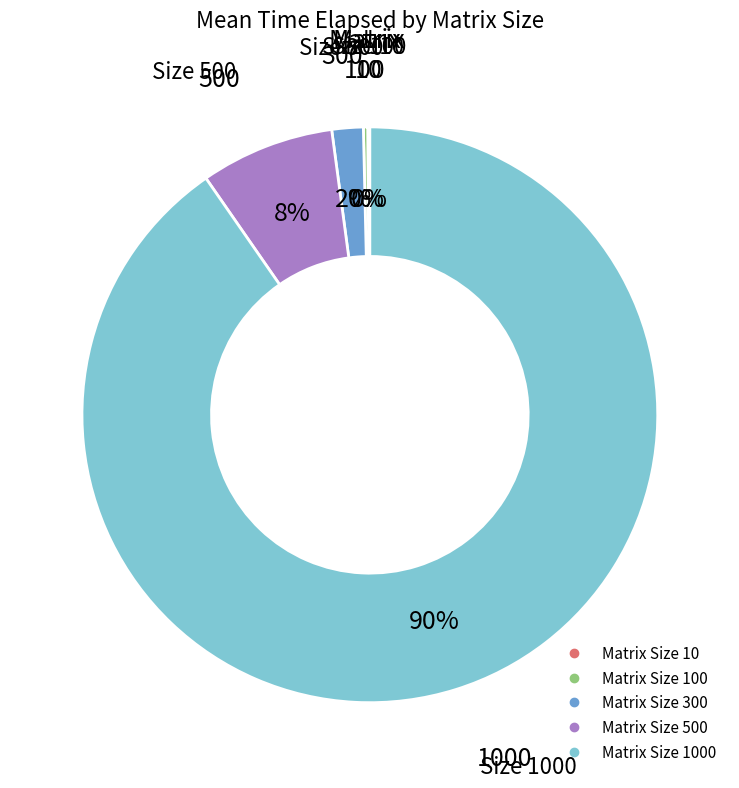

To the nearest percent, what is the average slice percentage?

20%